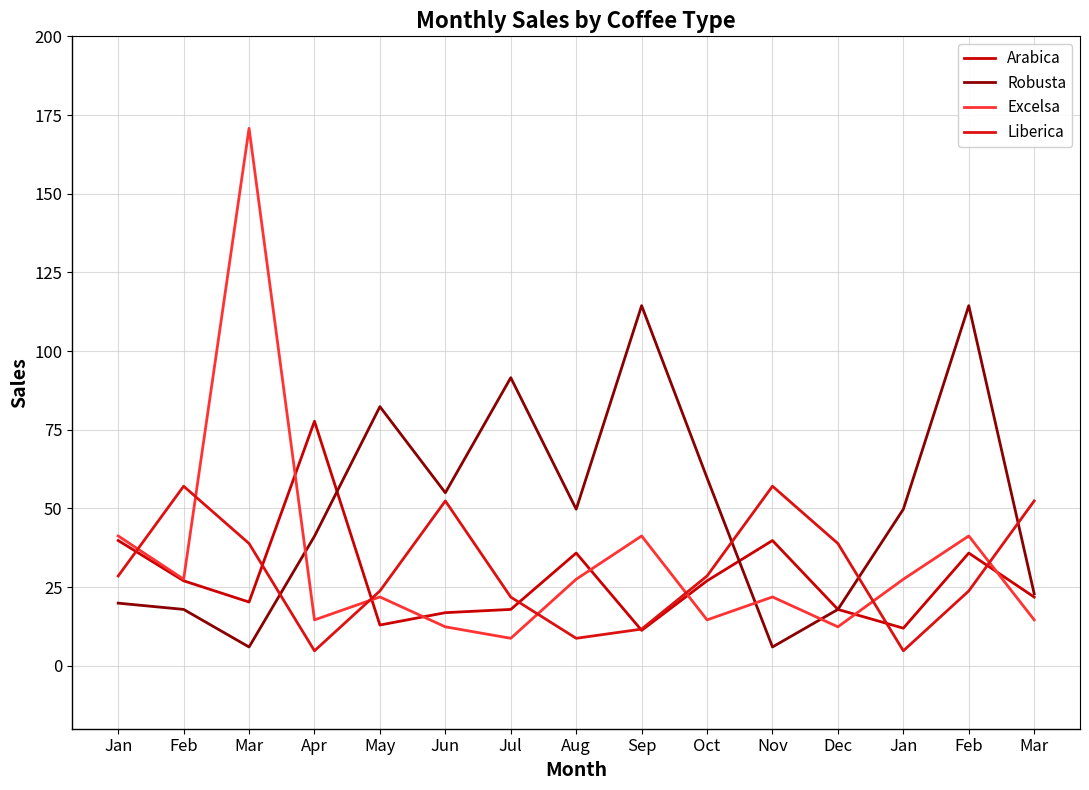

Which series has the widest spread of values?

Excelsa